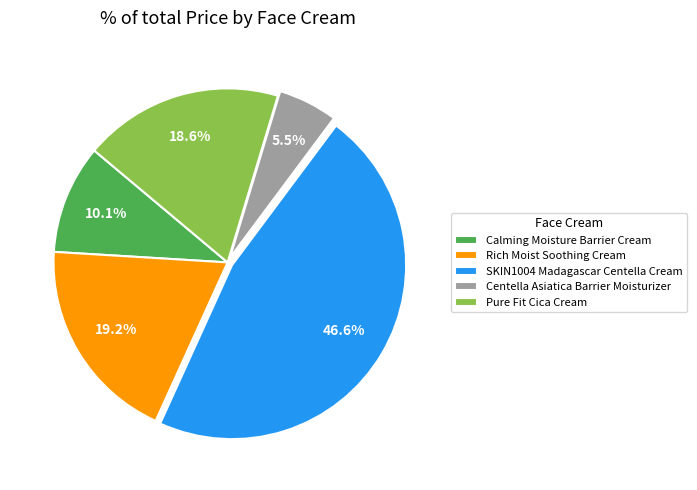

Does Pure Fit Cica Cream account for over 50% of the chart?

No